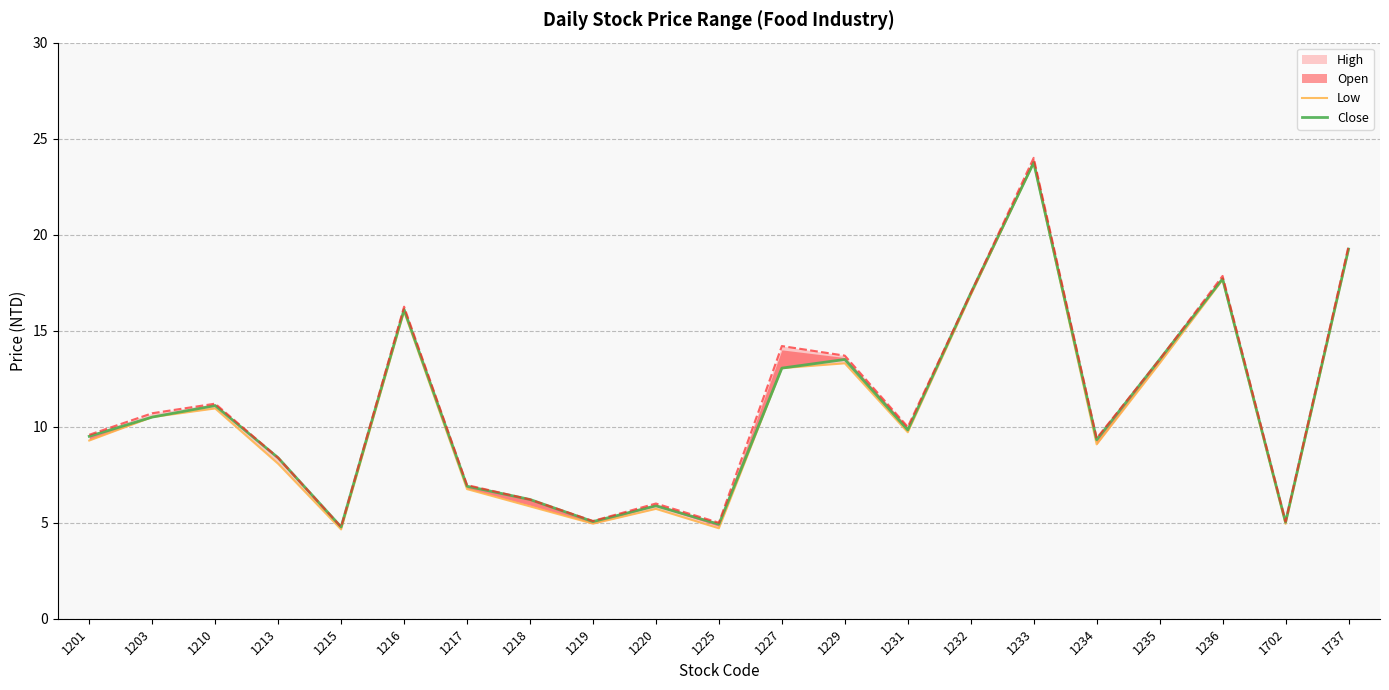

What is the difference between the maximum and second lowest values in the Low series?

19.0